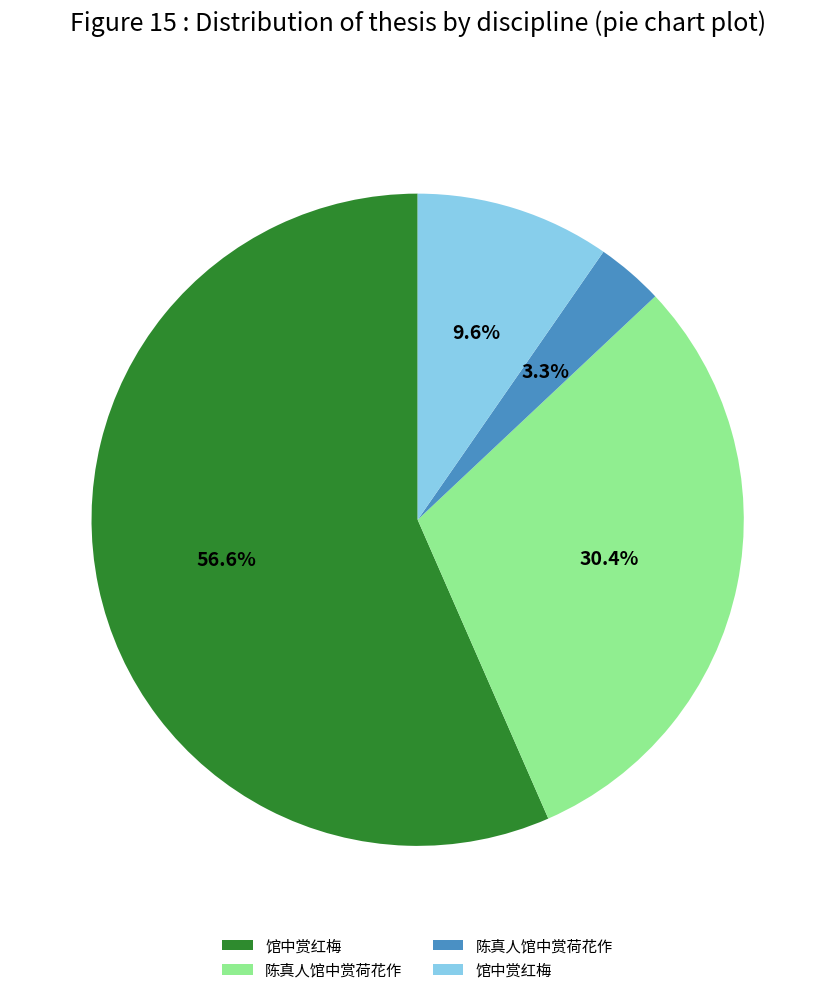

Is there any slice that represents more than half of the pie?

Yes